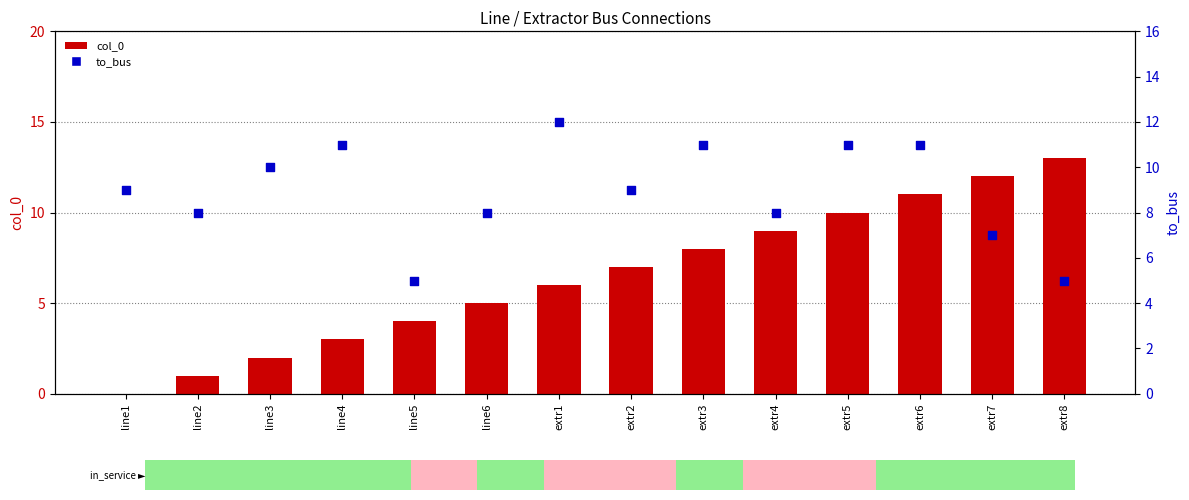

What are all the series names shown in the legend?

col_0, to_bus